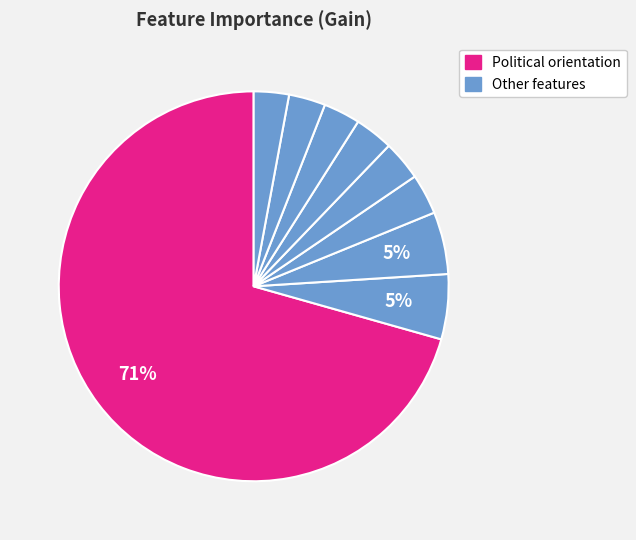

How many segments does this pie chart have?

9